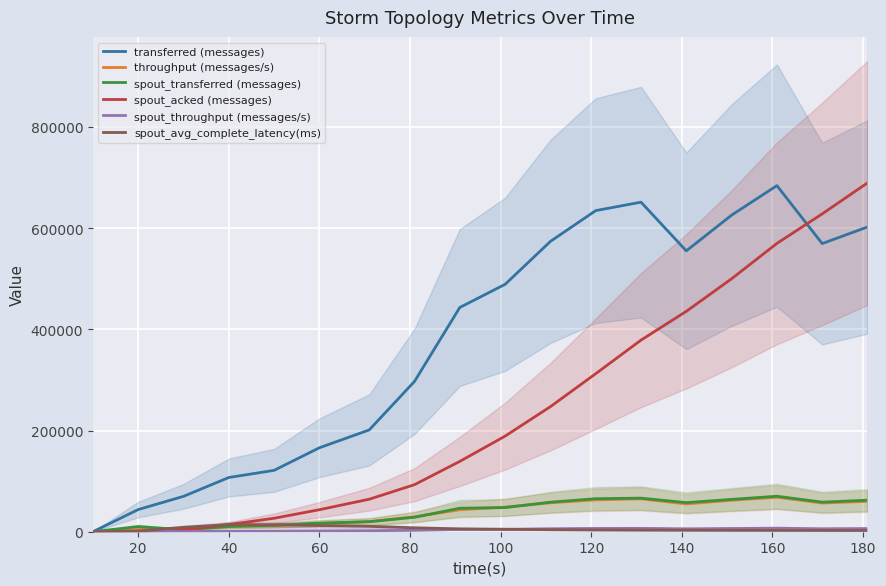

How many interior local valleys does the spout_throughput (messages/s) series have?

3